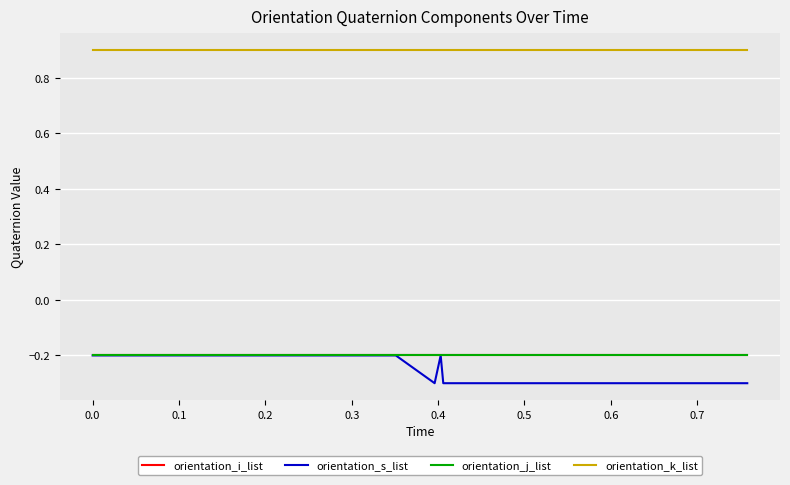

Reading left to right, extract all data points from this chart.

orientation_i_list: -0.2	-0.2	-0.2	-0.2	-0.2	-0.2	-0.2	-0.2	-0.2	-0.2	-0.2	-0.2	-0.2	-0.2	-0.2	-0.2	-0.2	-0.2	-0.2	-0.2	-0.2	-0.2	-0.2	-0.2	-0.2	-0.2	-0.2	-0.2	-0.2	-0.2	-0.2	-0.2	-0.2	-0.2	-0.2	-0.2	-0.2	-0.2	-0.2	-0.2
orientation_s_list: -0.2	-0.2	-0.2	-0.2	-0.2	-0.2	-0.2	-0.2	-0.2	-0.2	-0.2	-0.2	-0.2	-0.2	-0.2	-0.2	-0.2	-0.2	-0.2	-0.2	-0.3	-0.2	-0.3	-0.3	-0.3	-0.3	-0.3	-0.3	-0.3	-0.3	-0.3	-0.3	-0.3	-0.3	-0.3	-0.3	-0.3	-0.3	-0.3	-0.3
orientation_j_list: -0.2	-0.2	-0.2	-0.2	-0.2	-0.2	-0.2	-0.2	-0.2	-0.2	-0.2	-0.2	-0.2	-0.2	-0.2	-0.2	-0.2	-0.2	-0.2	-0.2	-0.2	-0.2	-0.2	-0.2	-0.2	-0.2	-0.2	-0.2	-0.2	-0.2	-0.2	-0.2	-0.2	-0.2	-0.2	-0.2	-0.2	-0.2	-0.2	-0.2
orientation_k_list: 0.9	0.9	0.9	0.9	0.9	0.9	0.9	0.9	0.9	0.9	0.9	0.9	0.9	0.9	0.9	0.9	0.9	0.9	0.9	0.9	0.9	0.9	0.9	0.9	0.9	0.9	0.9	0.9	0.9	0.9	0.9	0.9	0.9	0.9	0.9	0.9	0.9	0.9	0.9	0.9